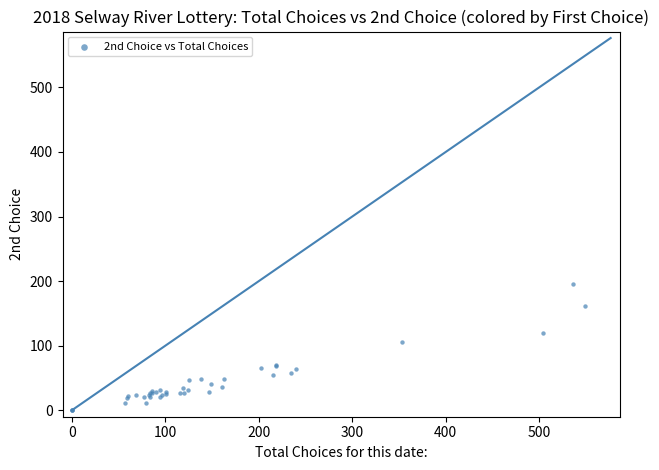

What Y value in the scatter plot is closest to 98?

105